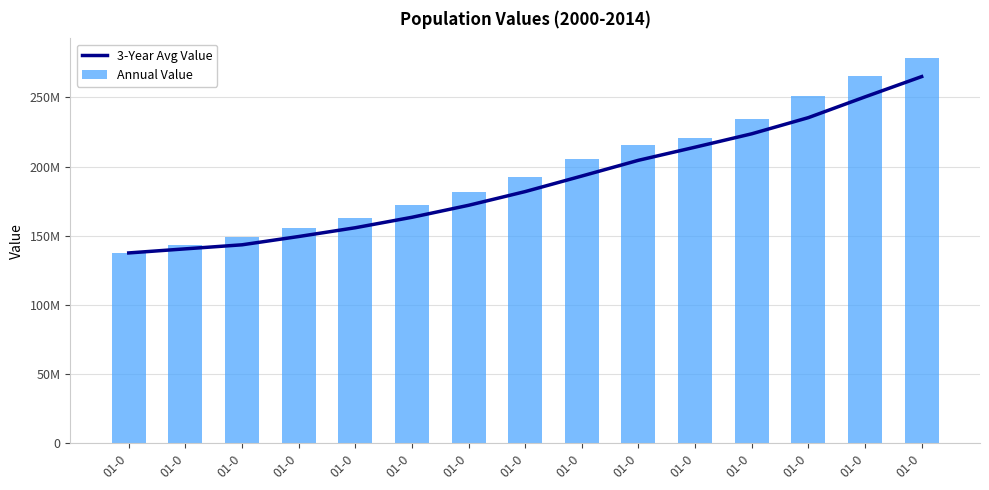

Are the bars horizontal?

No